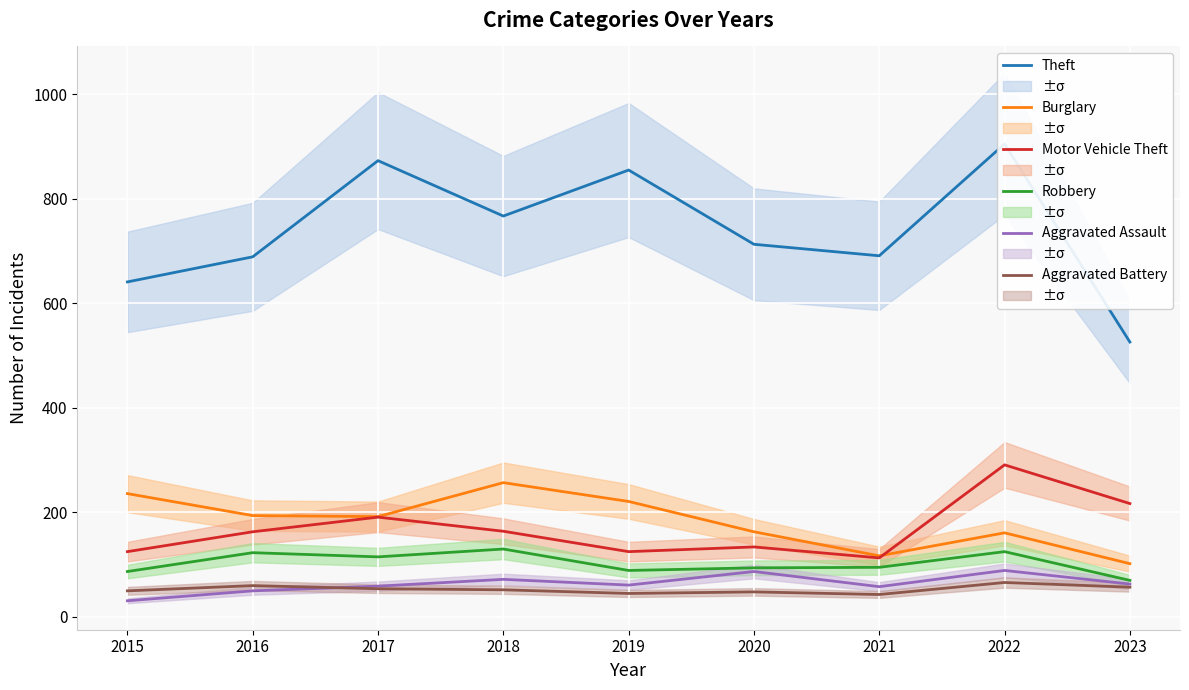

Reading left to right, transcribe all the data shown in this chart.

Theft: 641	689	873	767	855	713	691	905	526
Burglary: 236	194	192	257	221	163	117	161	102
Motor Vehicle Theft: 125	163	191	164	125	134	113	291	217
Robbery: 87	123	115	130	89	94	95	125	70
Aggravated Assault: 31	50	59	72	61	87	58	89	63
Aggravated Battery: 50	60	54	52	45	48	43	66	57